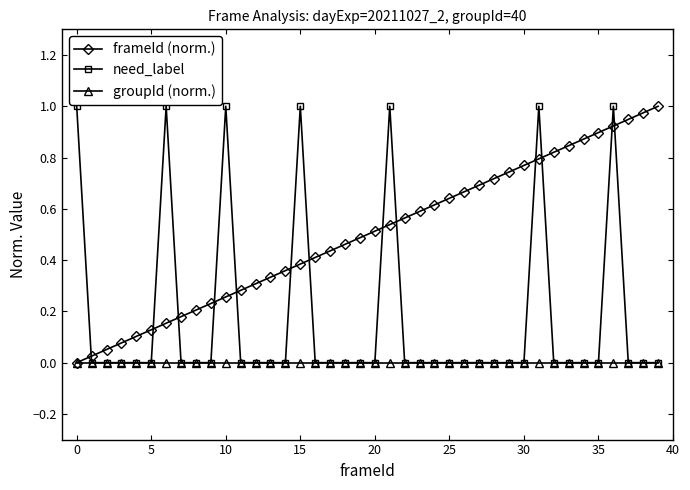

Count the number of data series in this chart.

3